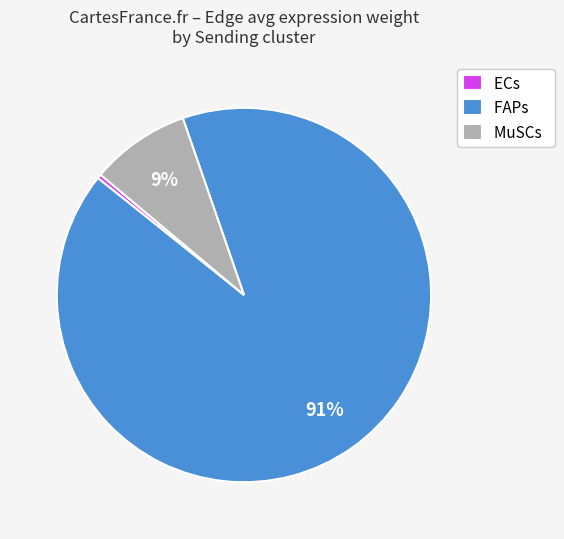

How many segments does this pie chart have?

3